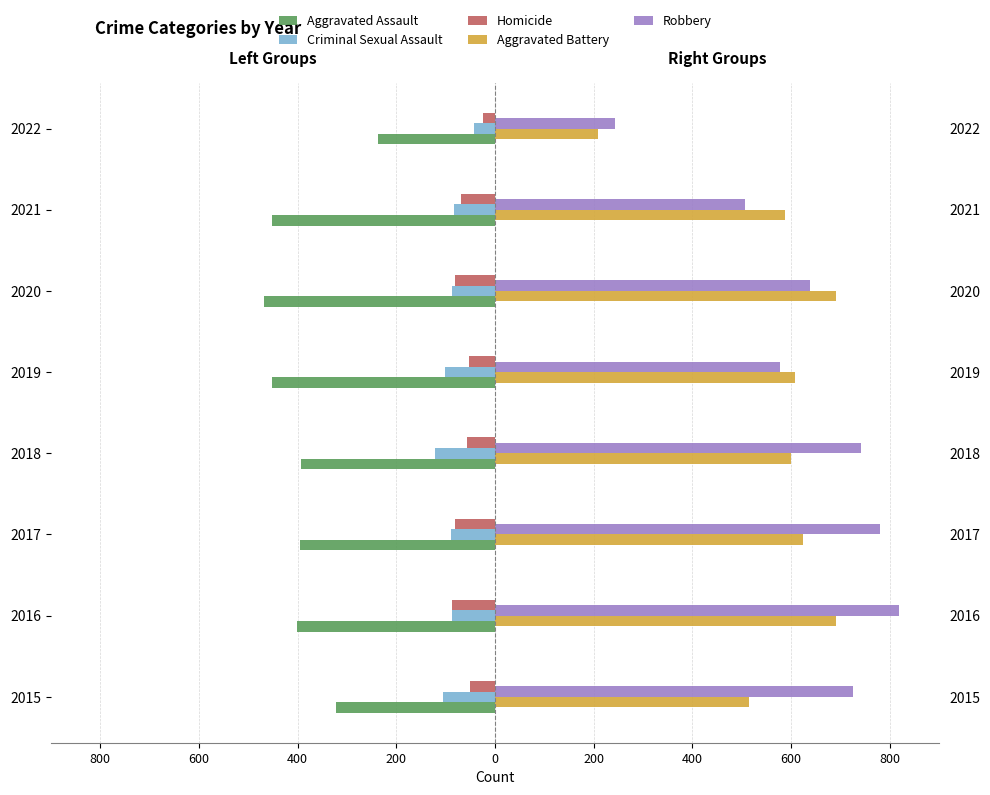

The value of Criminal Sexual Assault at 2019 is -137. True or false?

False